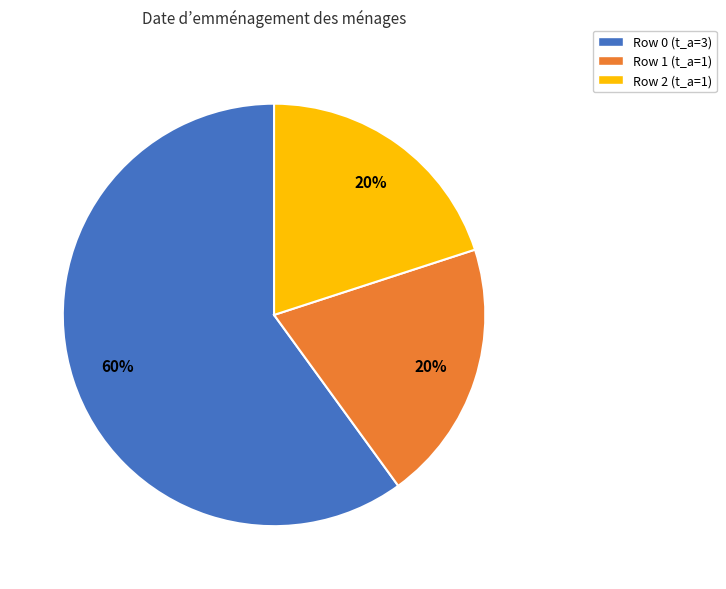

Which slice is the largest?

Row 0